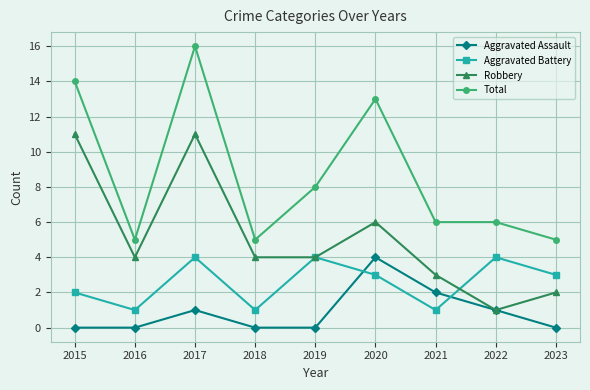

Which series has the largest total across all categories?

Total